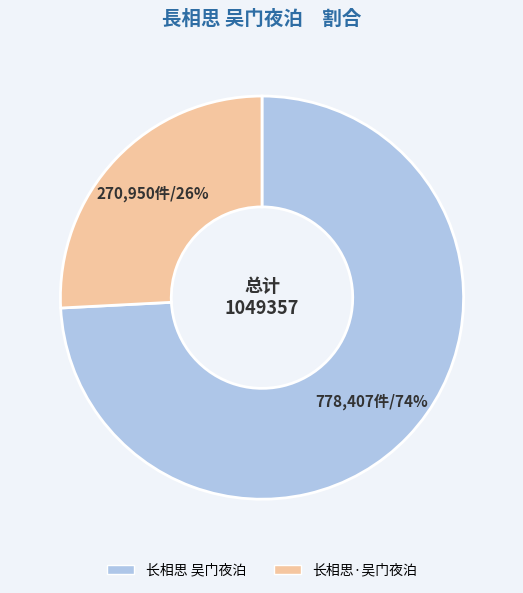

Combined, do 长相思·吴门夜泊 and 长相思 吴门夜泊 account for over 50%?

Yes